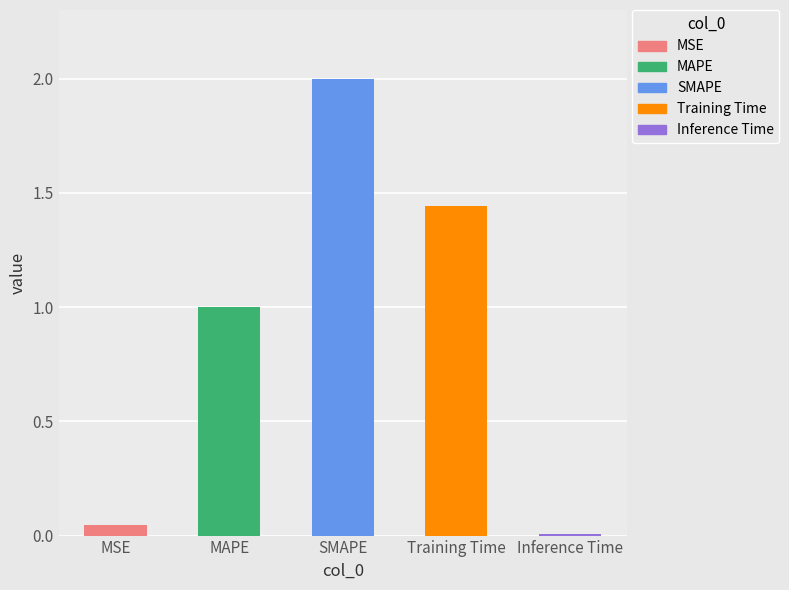

Reading right to left, transcribe all the data shown in this chart.

Inference Time=0.0	Training Time=1.4	SMAPE=2.0	MAPE=1.0	MSE=0.0